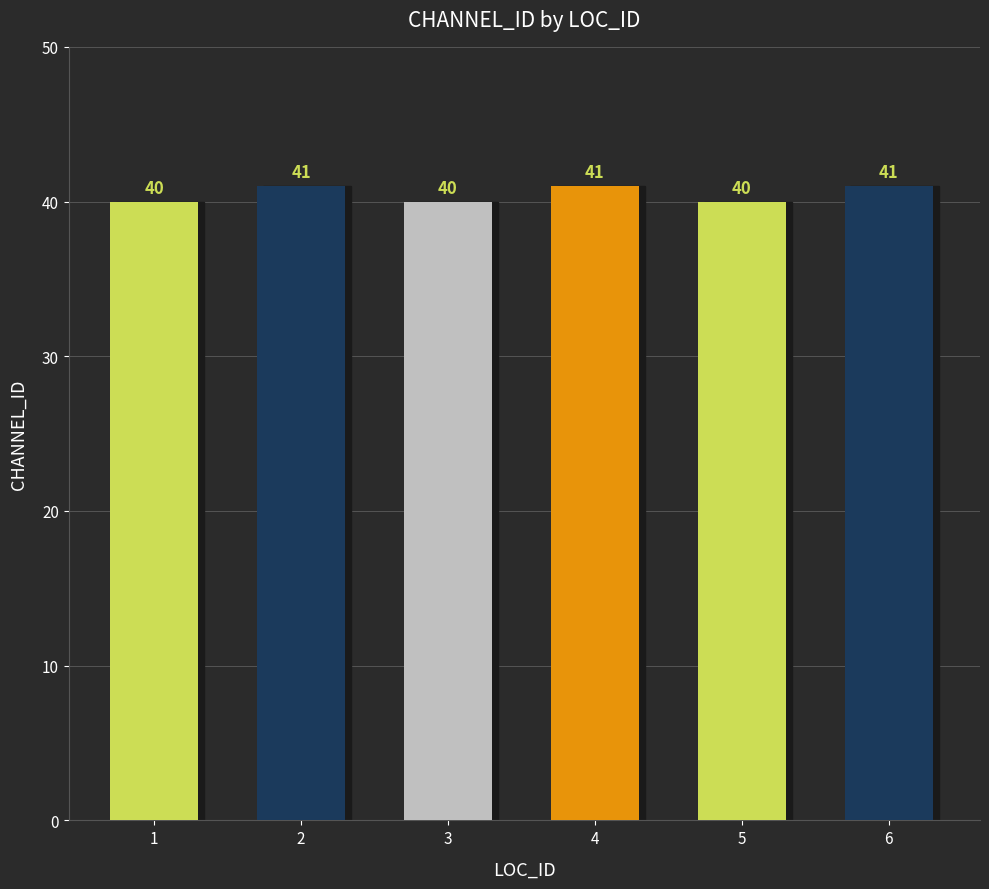

What is the smallest value displayed?

40